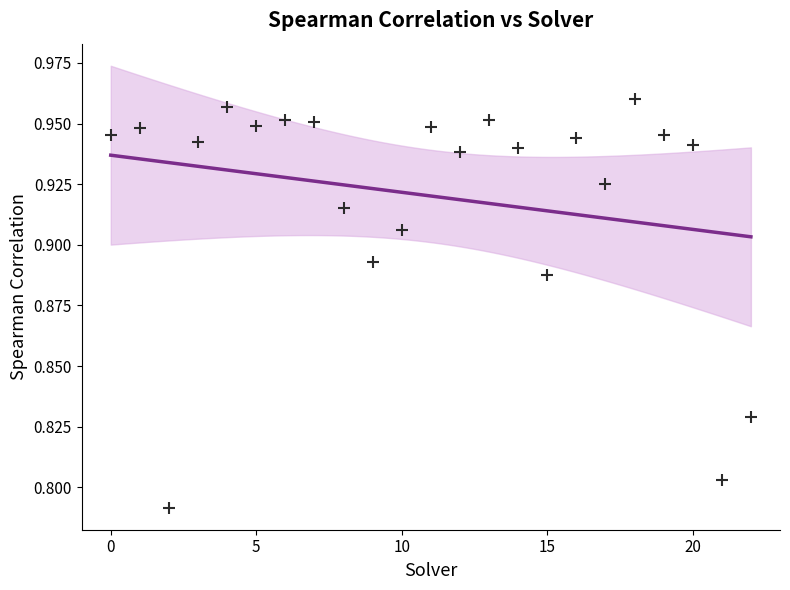

Count the number of points in this scatter plot.

23